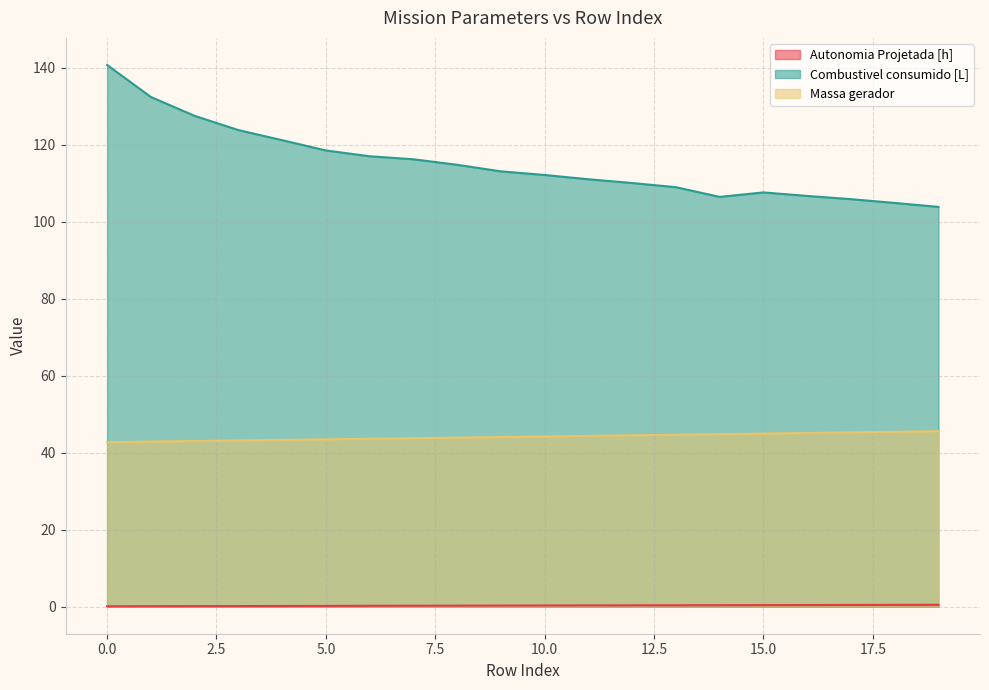

Does the chart have visible grid lines?

Yes